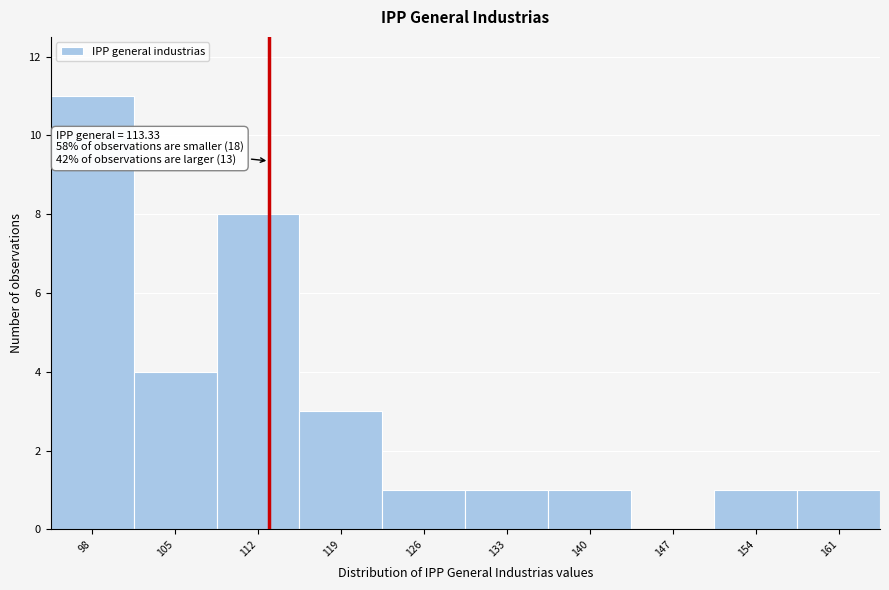

Which range on the x-axis has the tallest bar?

95 to 102